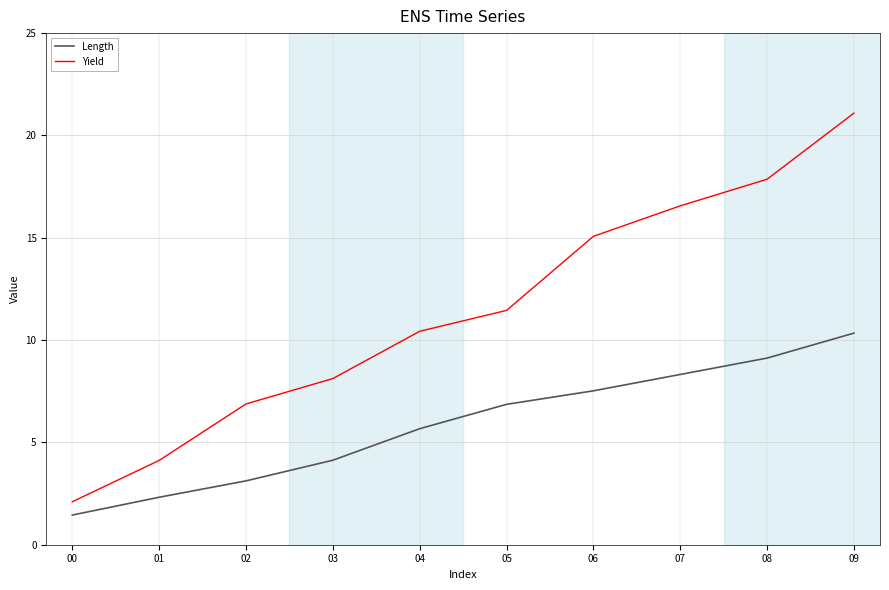

Which series has the widest spread of values?

Yield